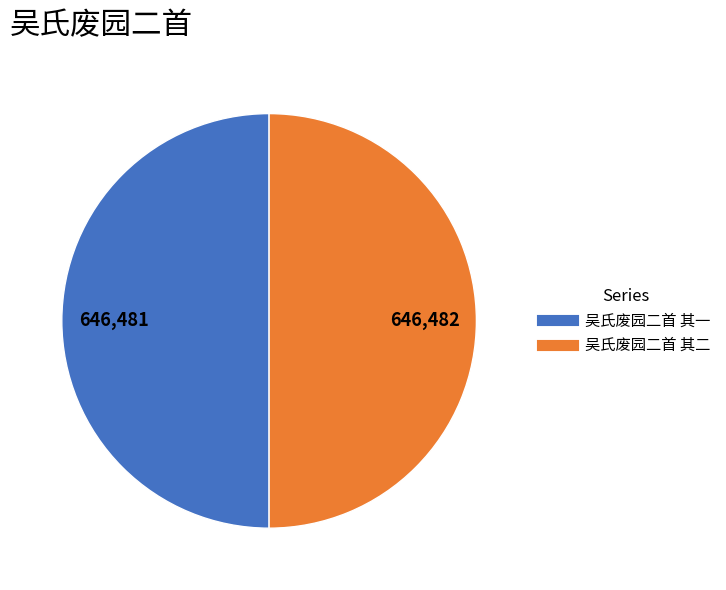

What is the ratio of the value at 吴氏废园二首 其一 to the value at 吴氏废园二首 其二?

1.0